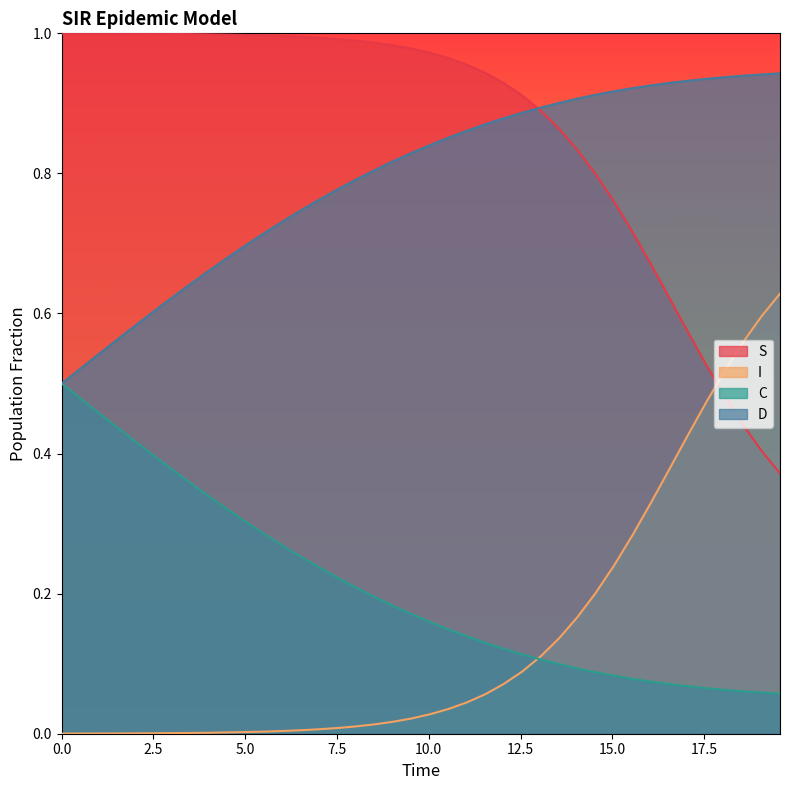

Does the chart have visible grid lines?

No